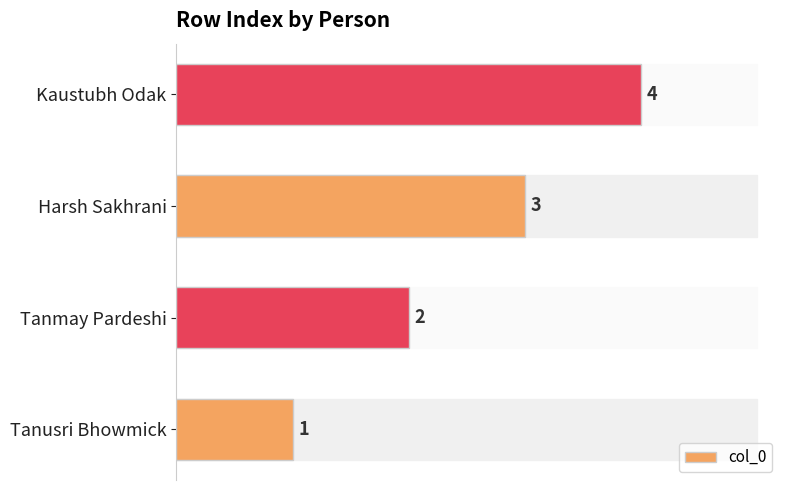

What is the minimum value shown in the chart?

1